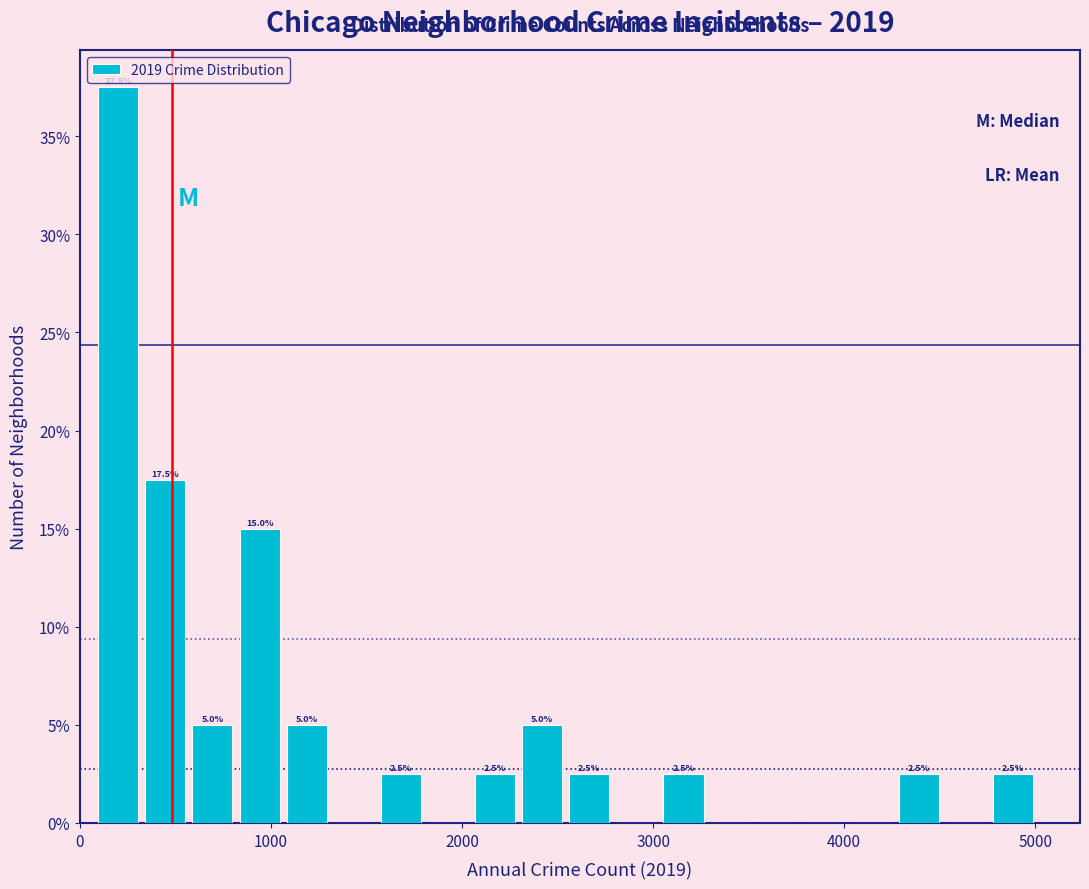

Around what value on the x-axis is the tallest bar? Give the approximate position of its centre, as read against the axis.

200